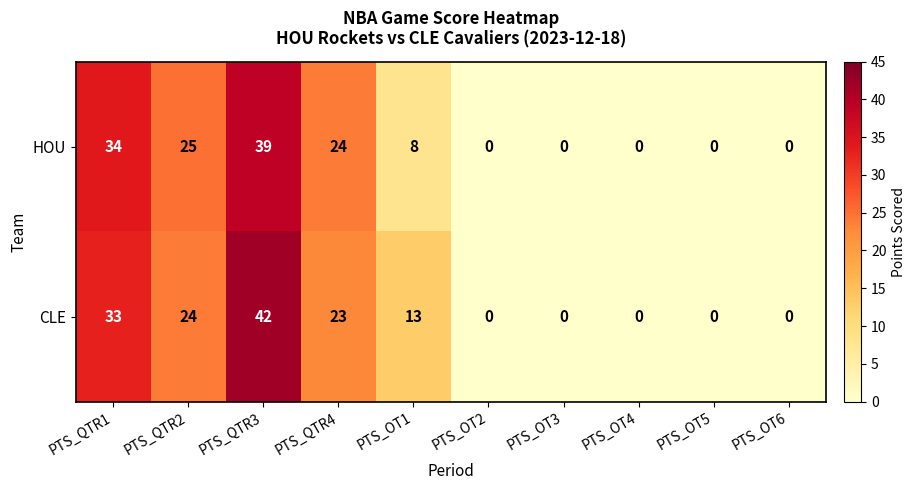

Where is HOU nearest to the value 19?

PTS_QTR4